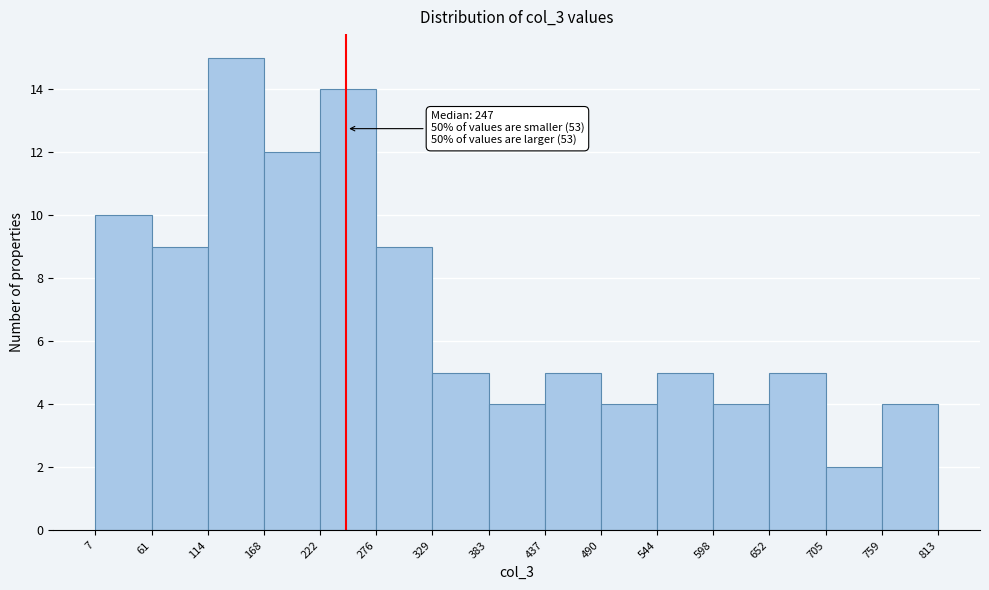

Over which range of the x-axis is the bar tallest?

114 to 168